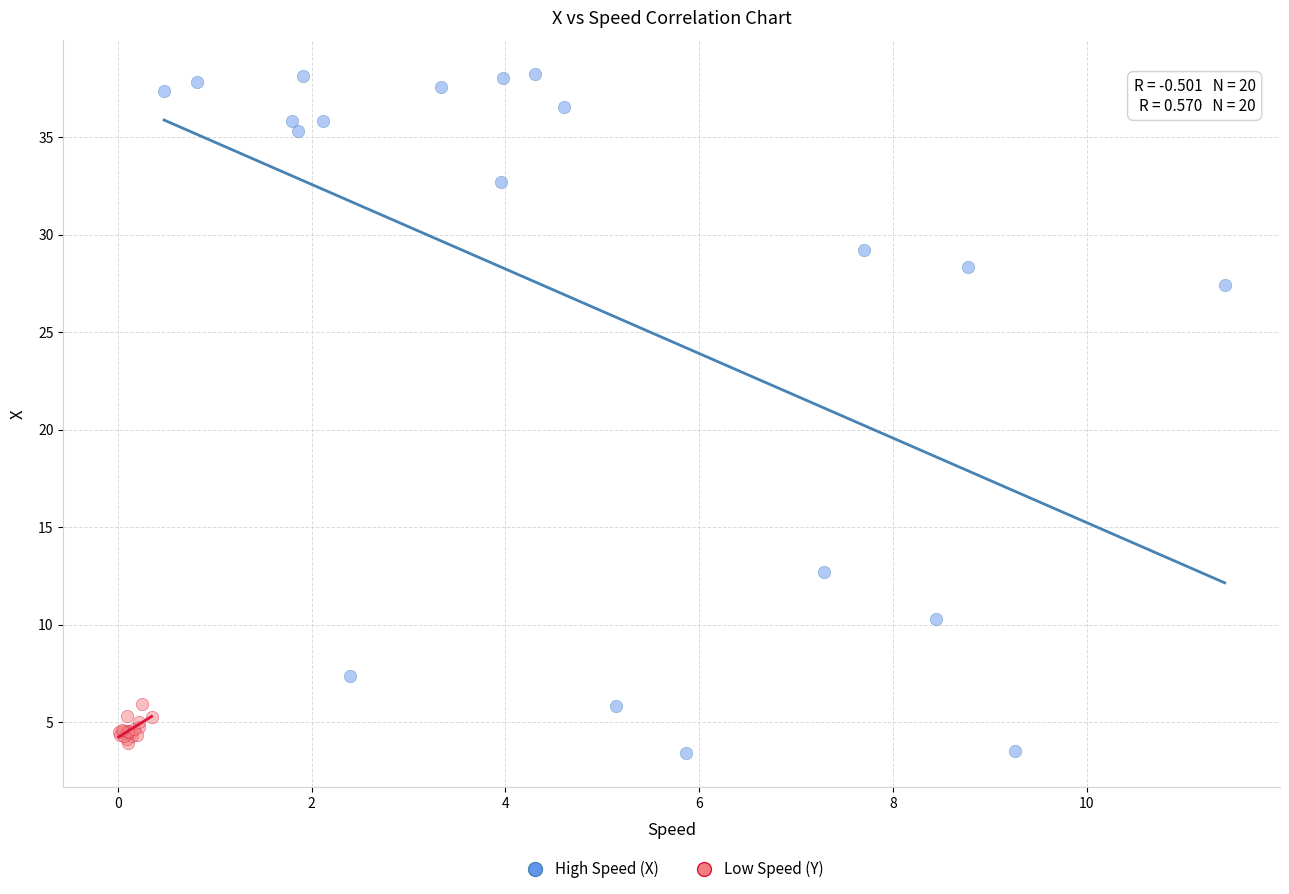

Which series reaches the maximum Y coordinate?

High Speed (X)